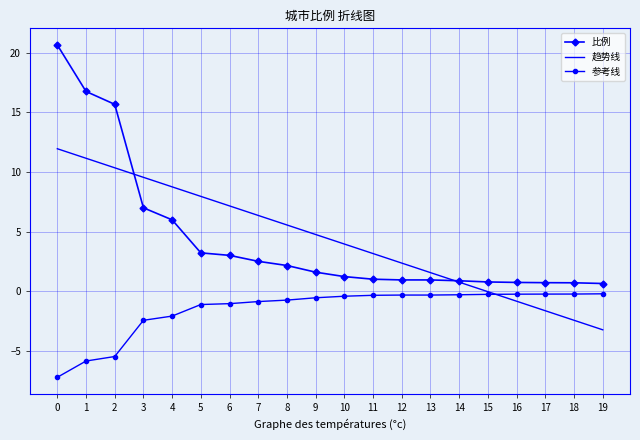

The 参考线 series shows -0.3 at 16. True or false?

True